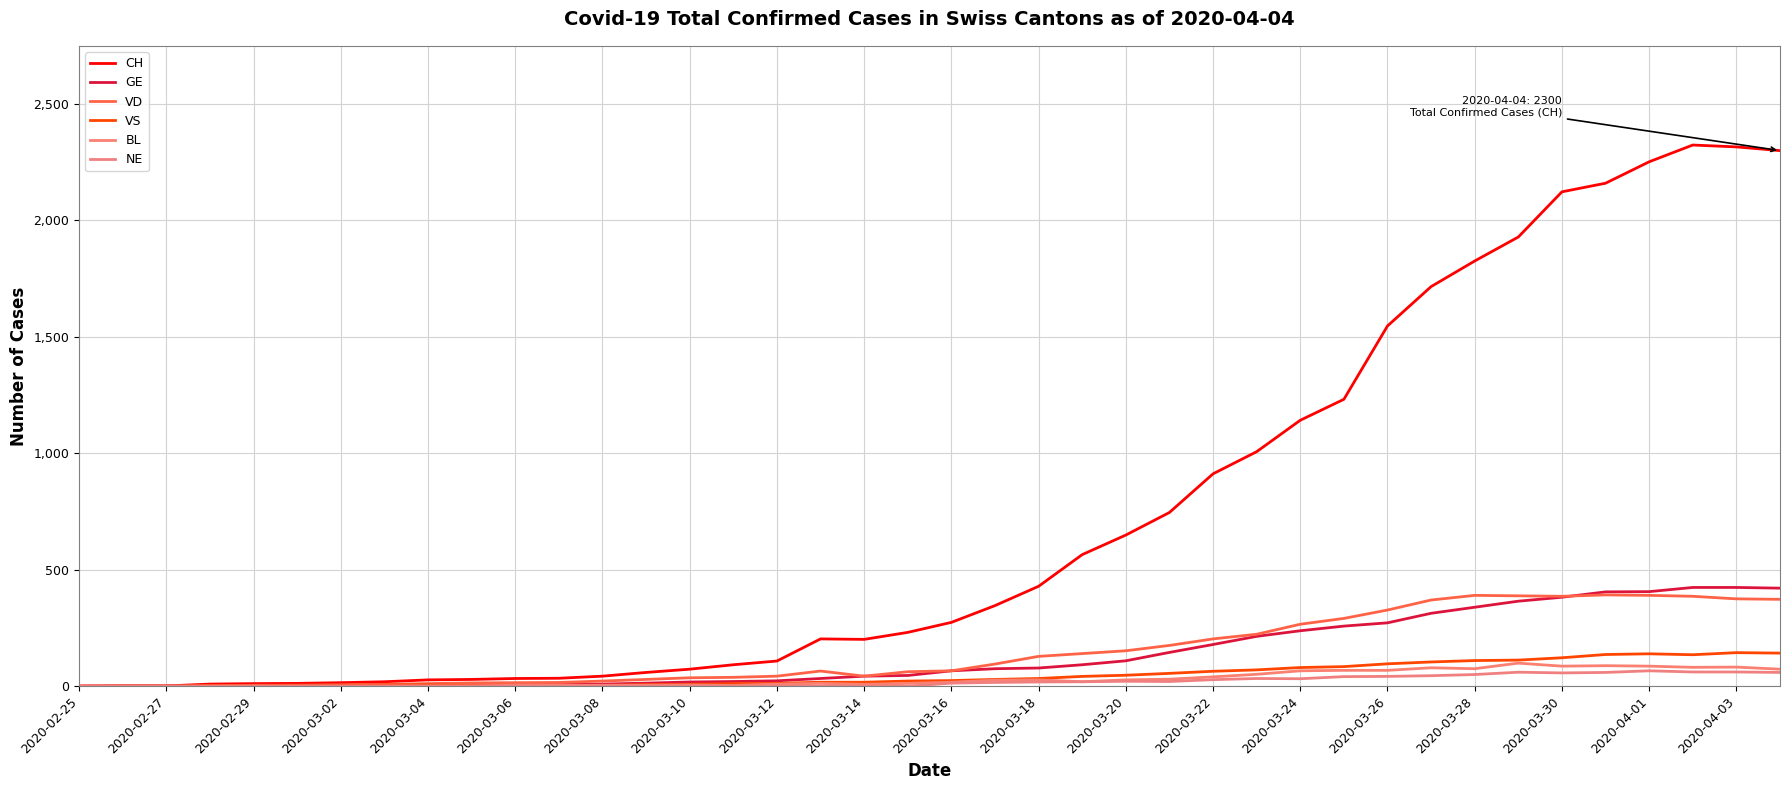

True or false: BL and VS cross at least once.

True